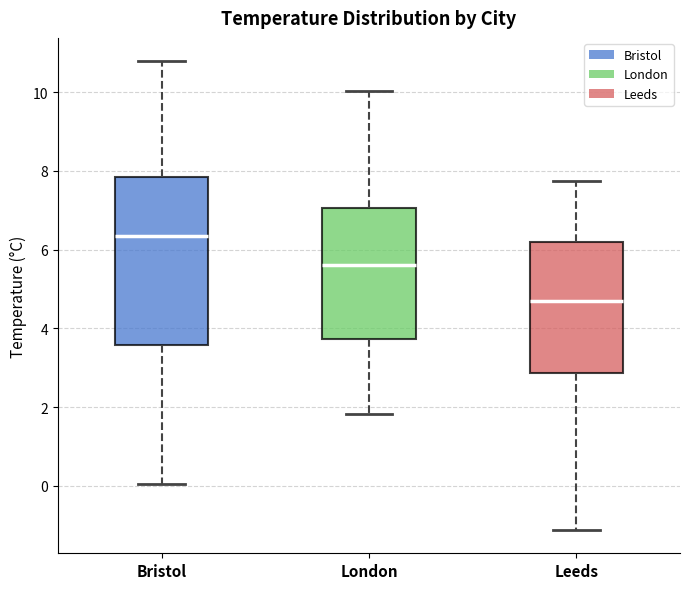

Reading left to right, transcribe this box plot: for each box, give where its median line is, the range the box spans, and where its two whiskers end, as read against the y-axis. The values are not printed on the chart, so give them approximately, as read against the axis.

Bristol: median 6.4, box 3.6 to 7.8, whiskers 0.0 to 10.8
London: median 5.6, box 3.8 to 7.0, whiskers 1.8 to 10.0
Leeds: median 4.6, box 2.8 to 6.2, whiskers -1.2 to 7.8